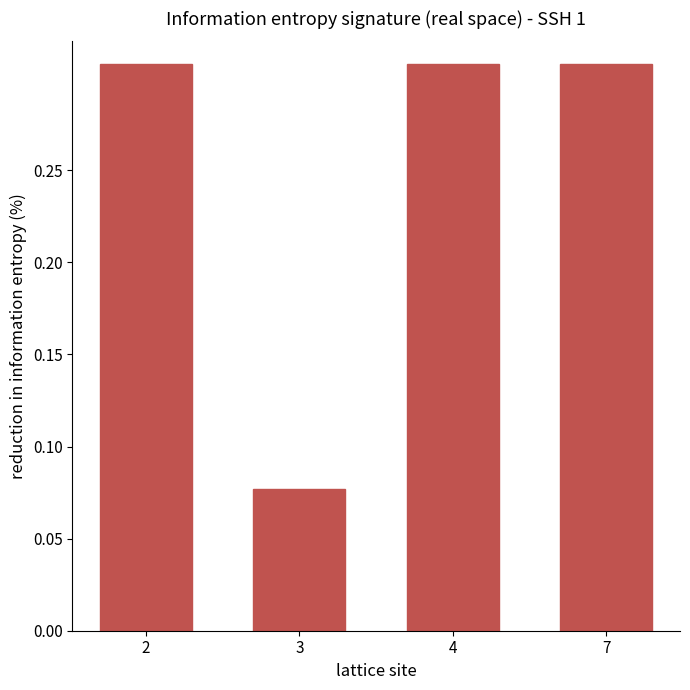

True or false: the data shows 0.4 at 4.

False